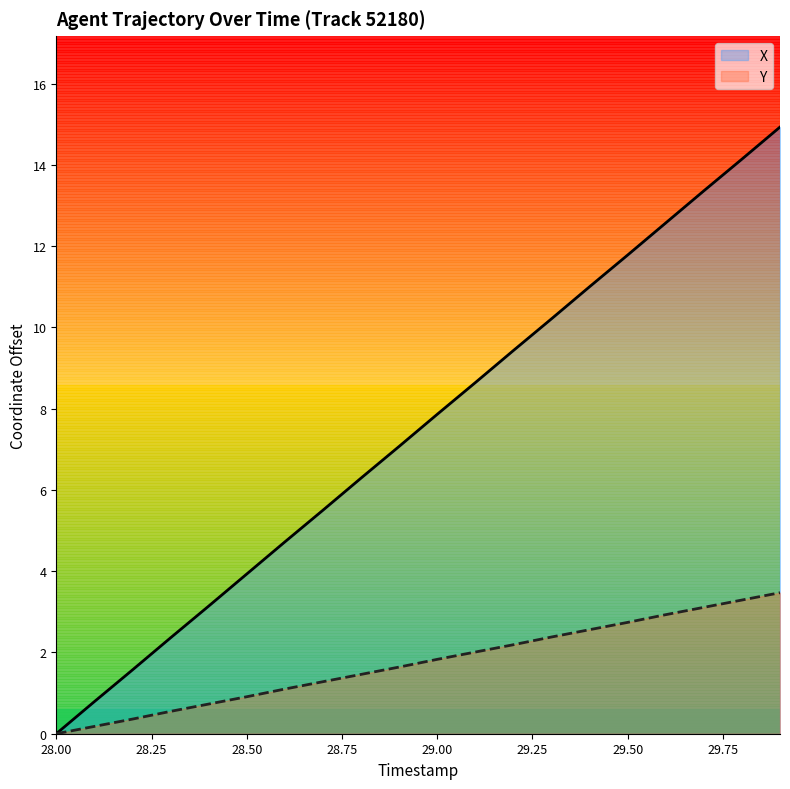

True or false: X has more than 0 points higher than both neighbors.

False